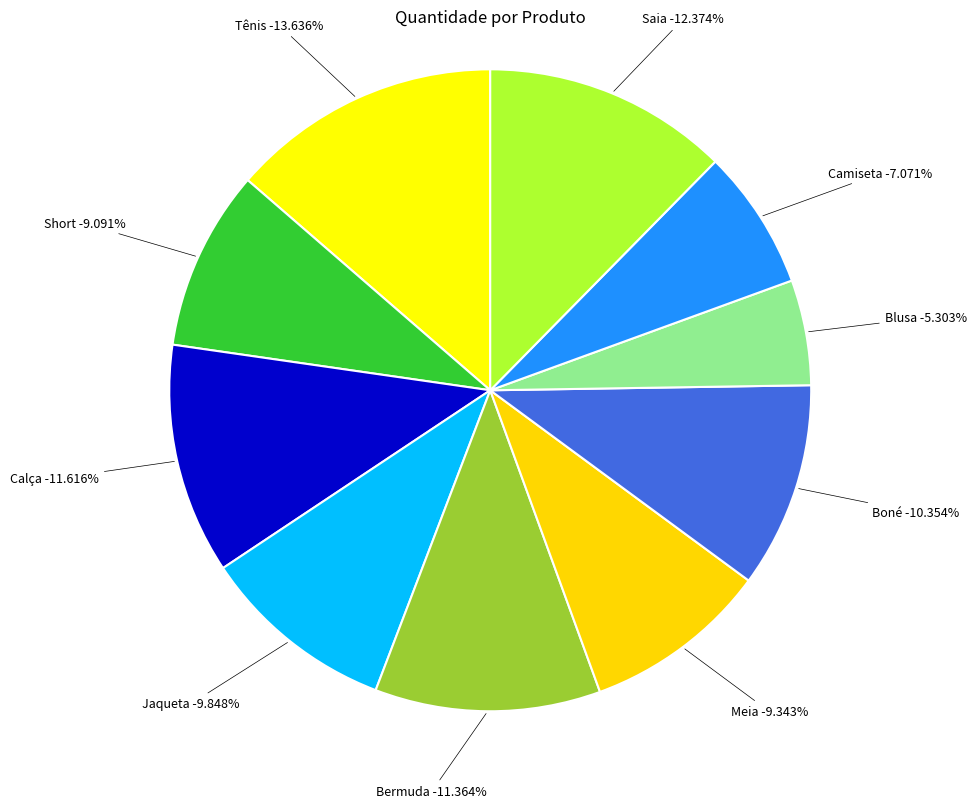

Count the number of slices in the pie.

10